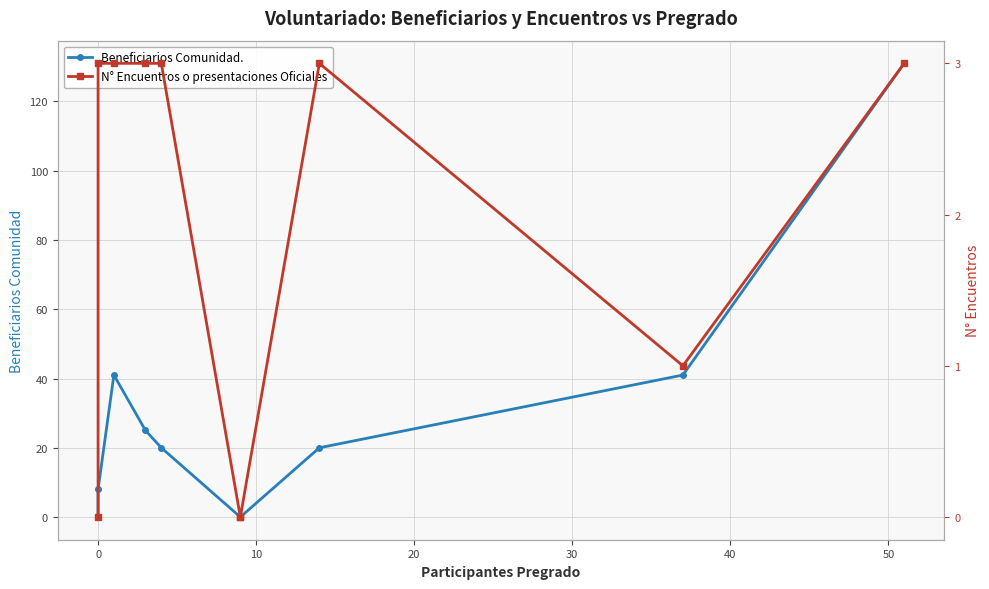

What is the label of the 4th point from the left?

20